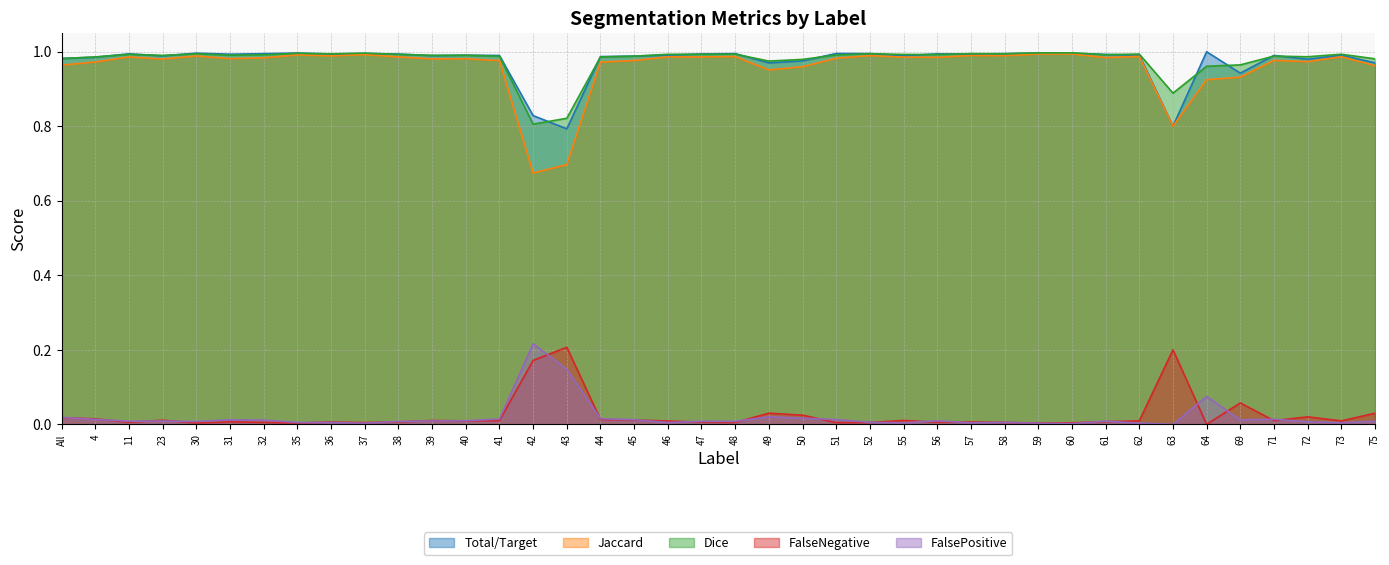

How many categories are shown in the chart?

40